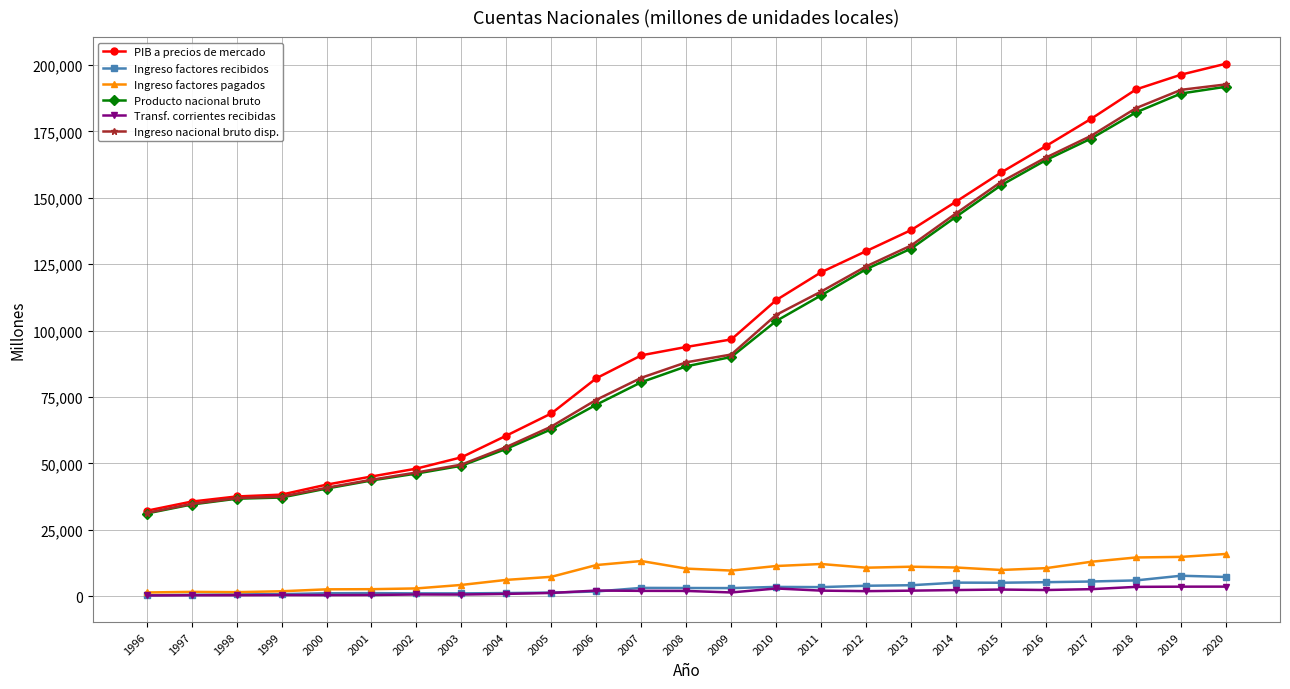

At how many categories does at least one series exceed 19005?

25